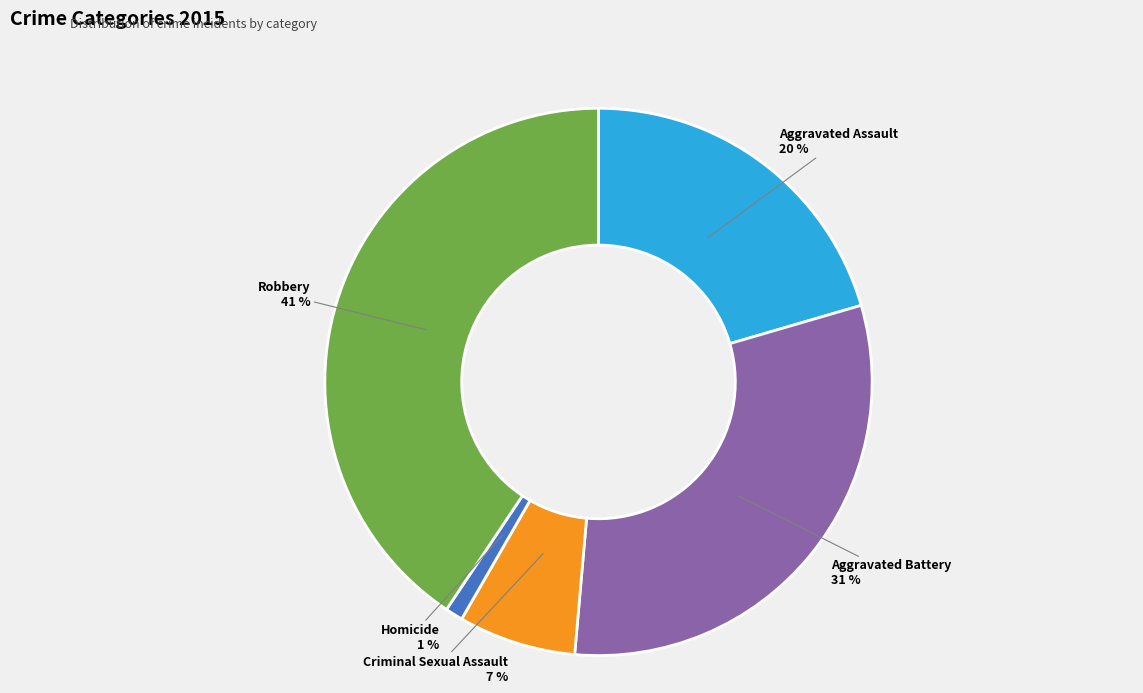

To the nearest percent, what is the average slice percentage?

20%